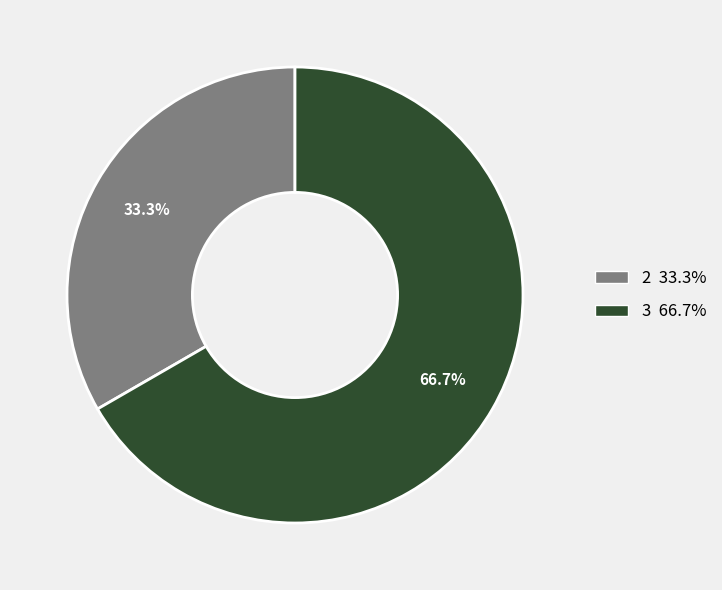

Does any single category account for the majority?

Yes